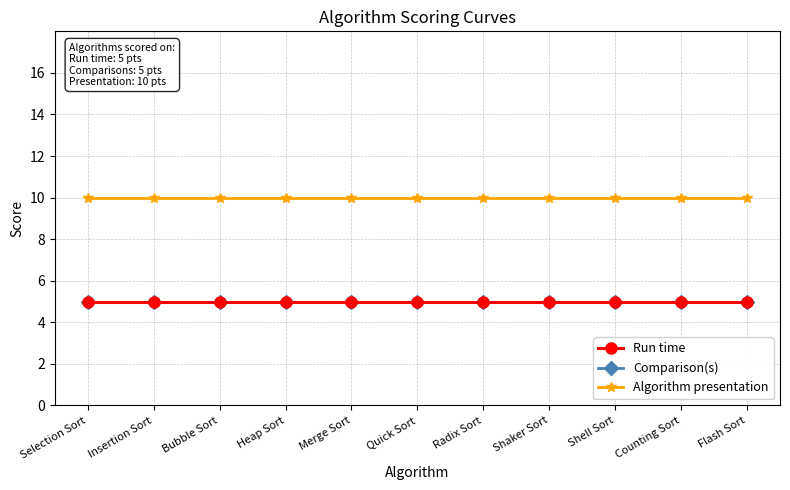

The value of Run time at Counting Sort is 2. True or false?

False